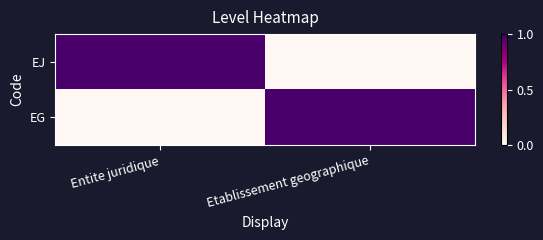

Reading right to left, extract all data points from this chart.

EJ: Etablissement geographique=0	Entite juridique=1
EG: Etablissement geographique=1	Entite juridique=0